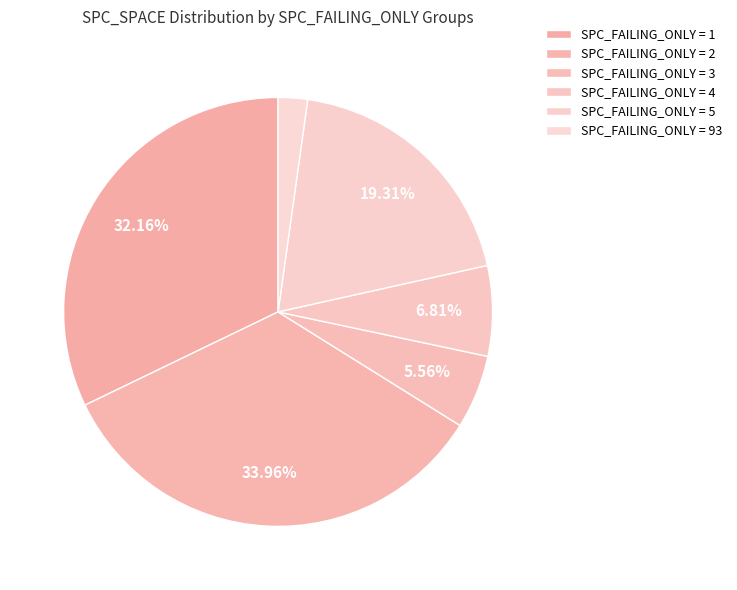

How many segments does this pie chart have?

6